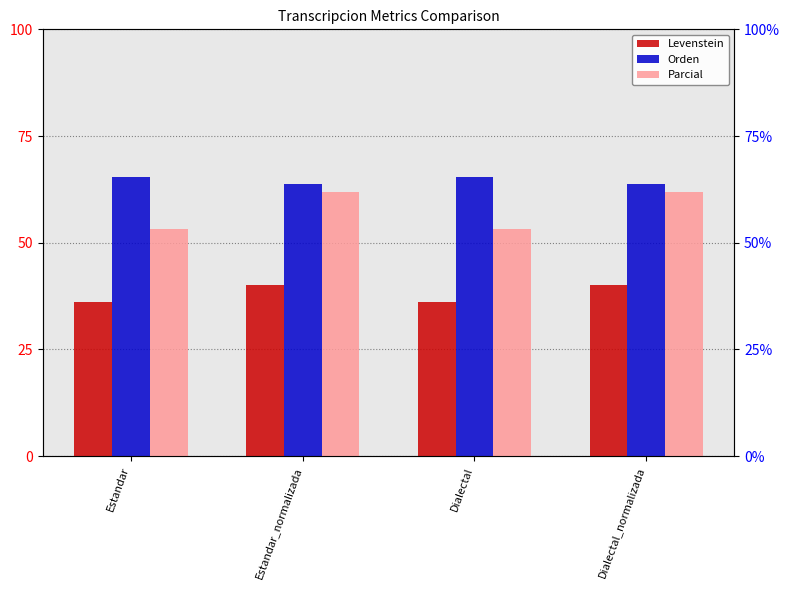

What is the highest value of the Levenstein series?

40.2